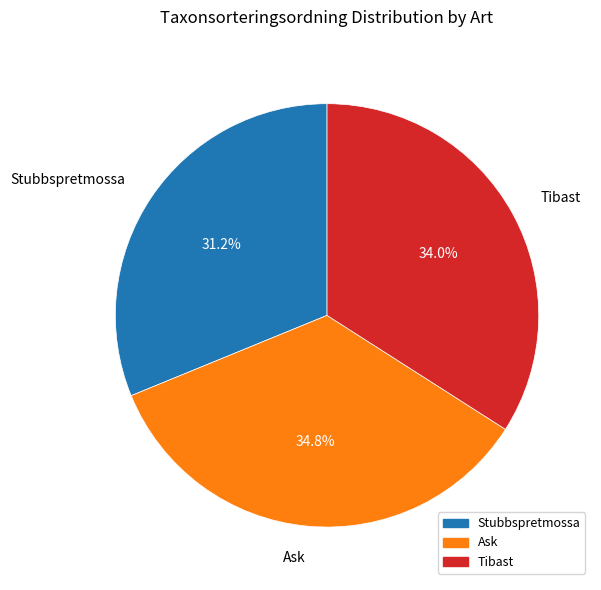

Approximately how many times larger is the value at Ask compared to Stubbspretmossa?

1.1